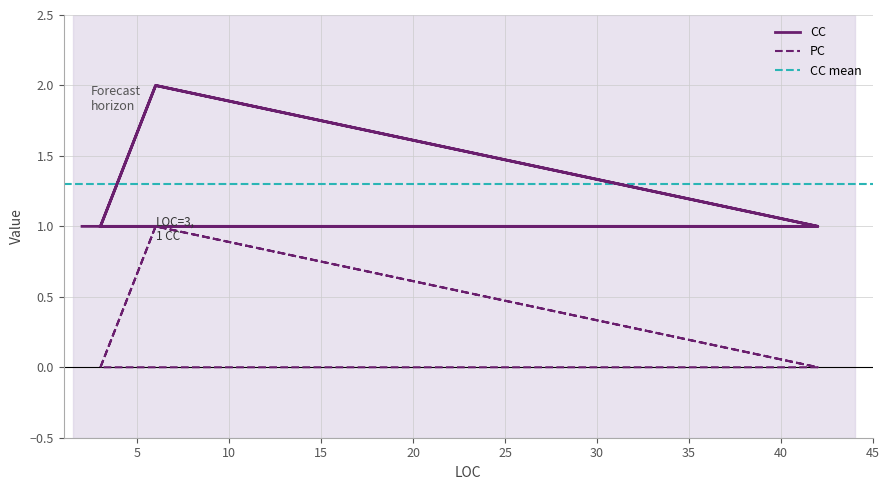

What is the difference between the maximum and minimum values?

1